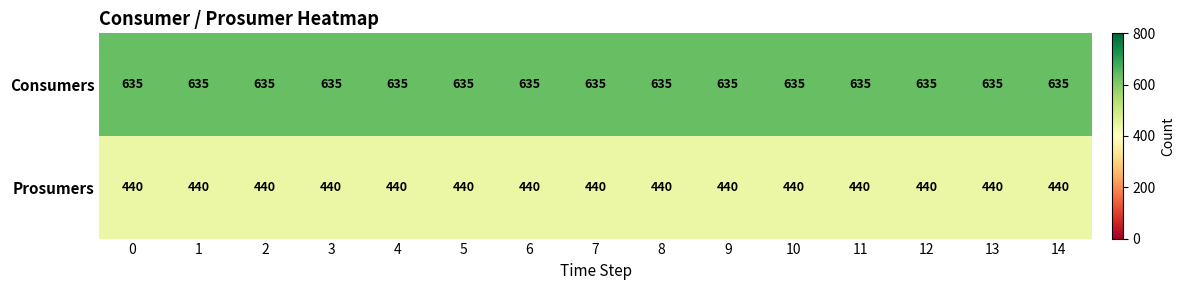

At how many categories does at least one series exceed 522?

15